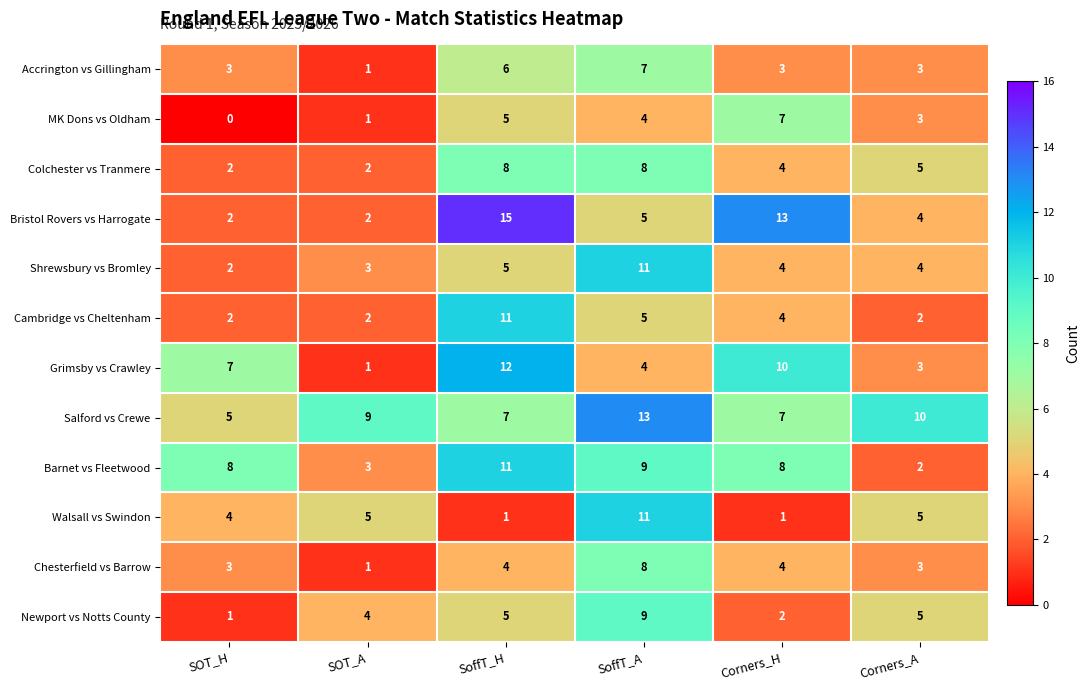

What is the difference between the maximum and minimum values in the Shrewsbury vs Bromley series?

9